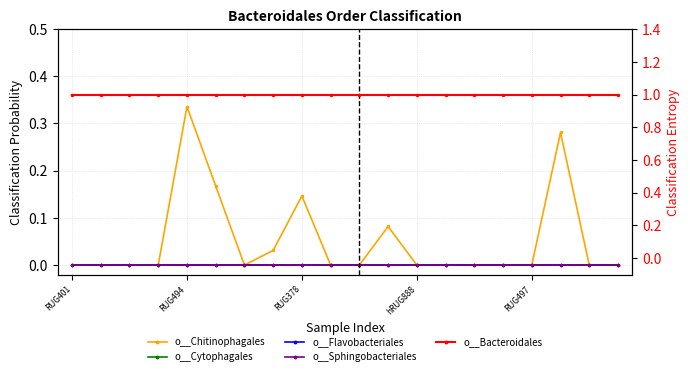

Is it true that o__Chitinophagales equals 0.3 at 17?

True